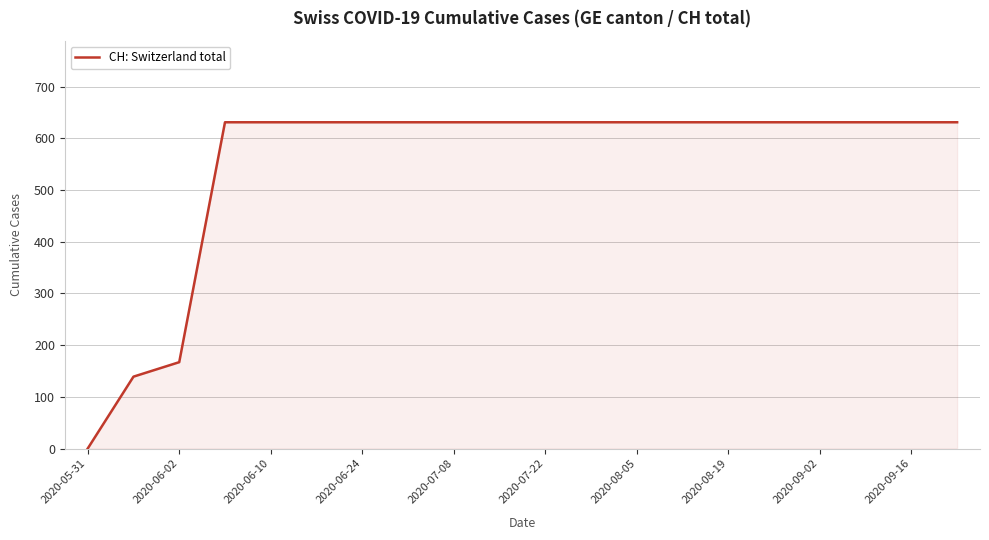

What is the greatest value displayed?

631